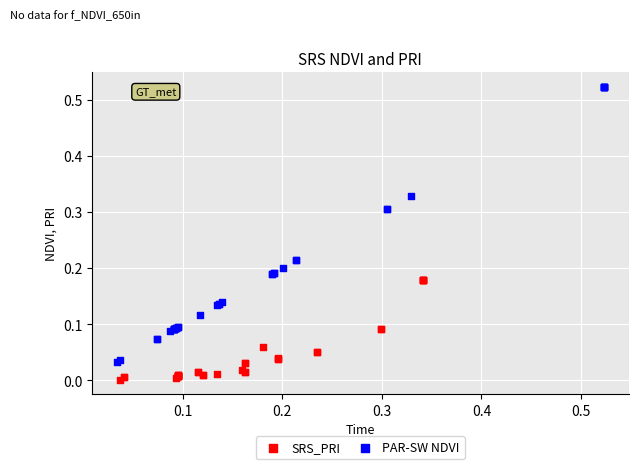

Which series has the largest Y range (max minus min)?

PAR-SW NDVI